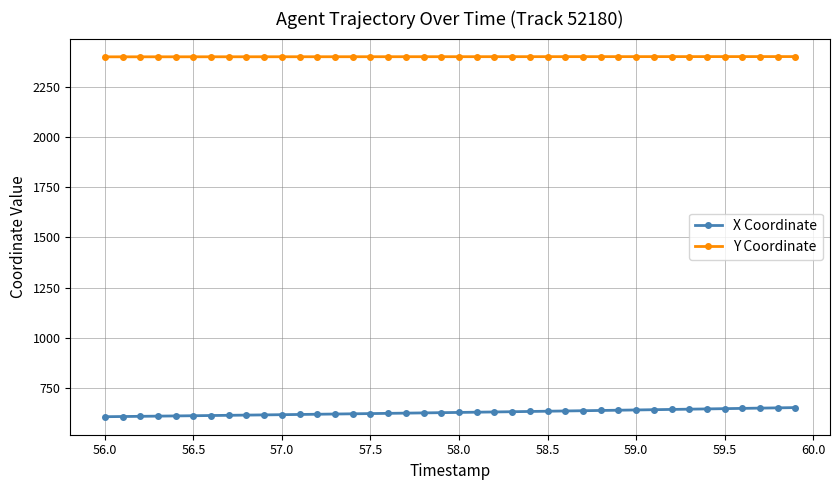

List the series in order of their peak value, lowest first.

X Coordinate, Y Coordinate